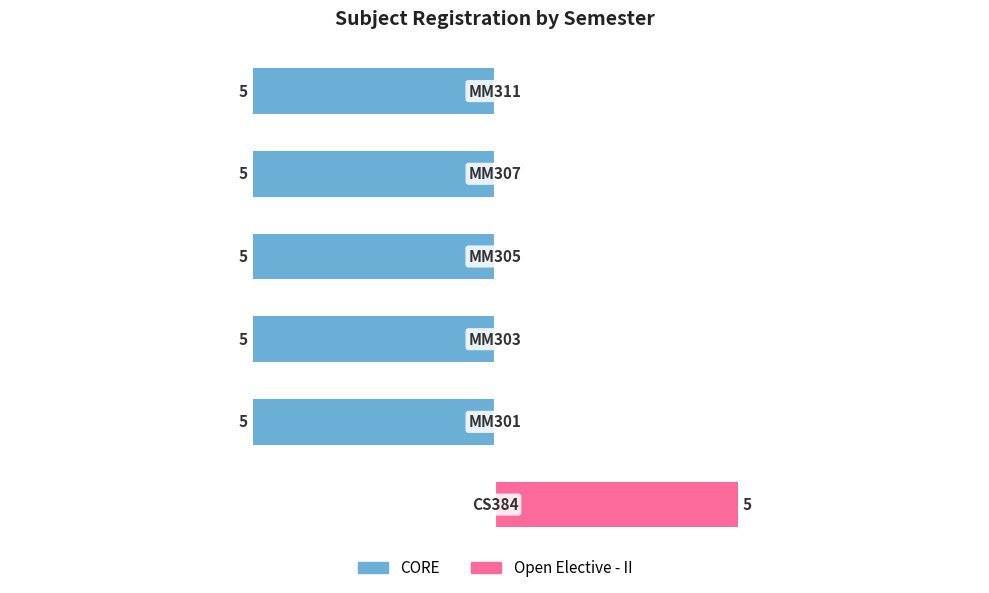

What are all the series names shown in the legend?

CORE, Open Elective - II